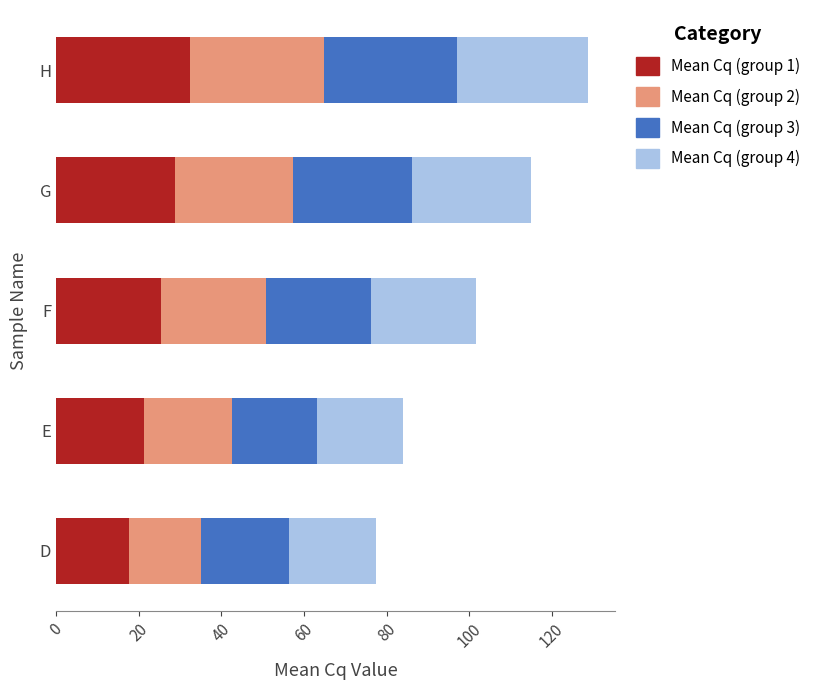

What is the total value across all series at G?

114.9